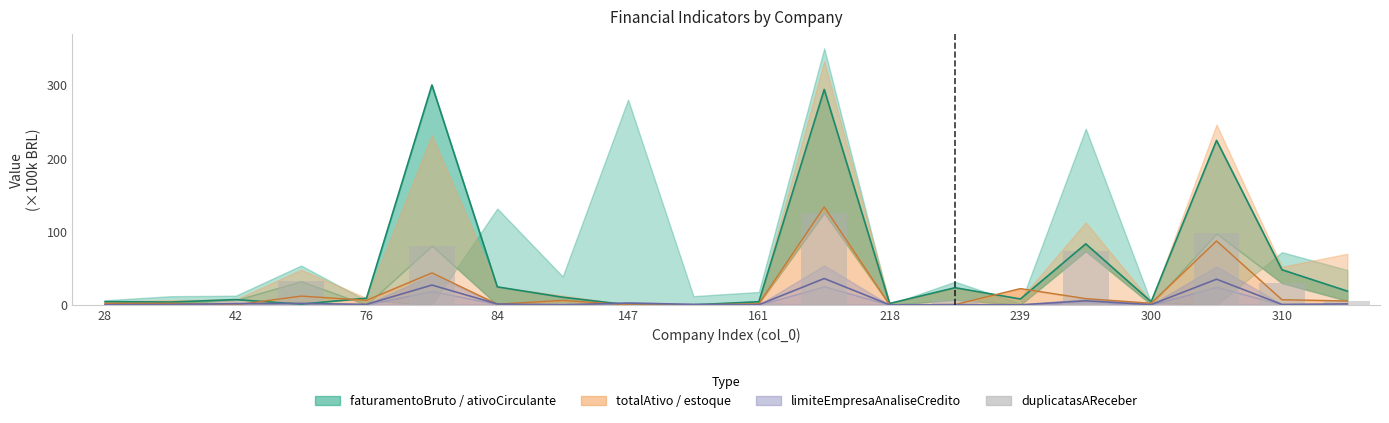

Which series has the widest spread of values?

ativoCirculante